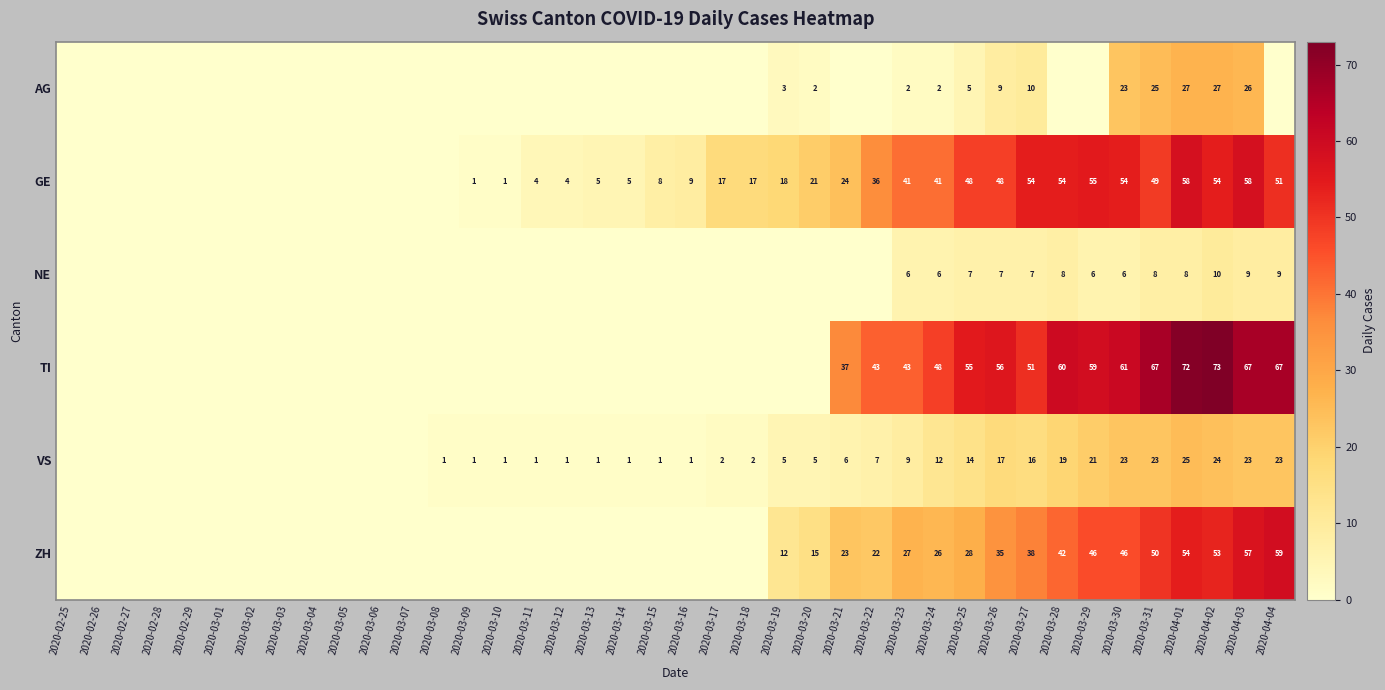

What is the spread (max minus min) of values at 2020-03-10?

1